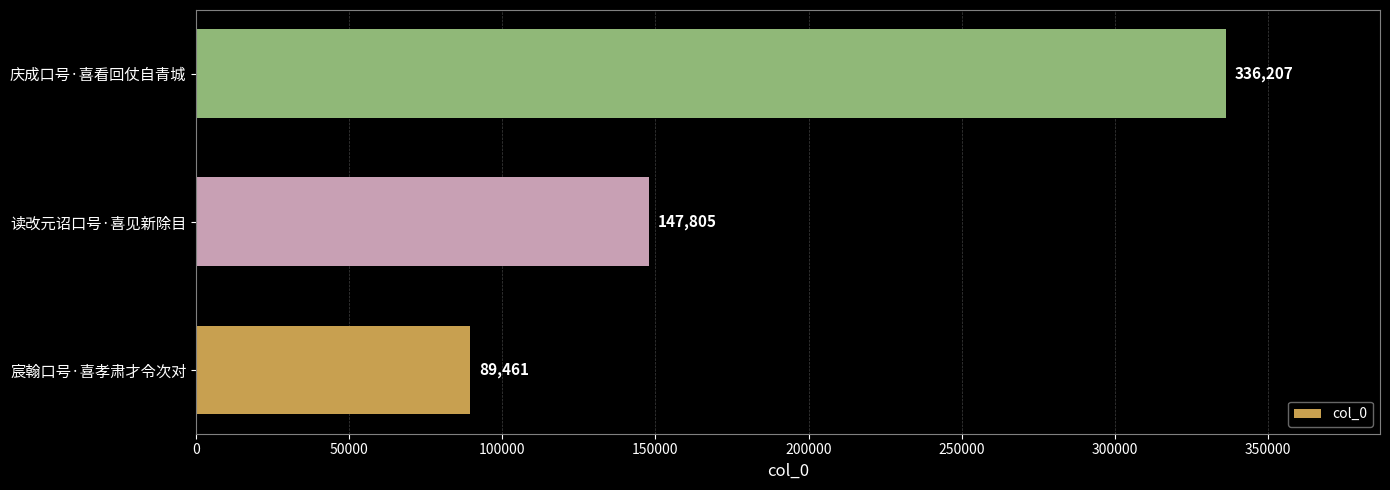

True or false: the data shows 336207 at 庆成口号·喜看回仗自青城.

True